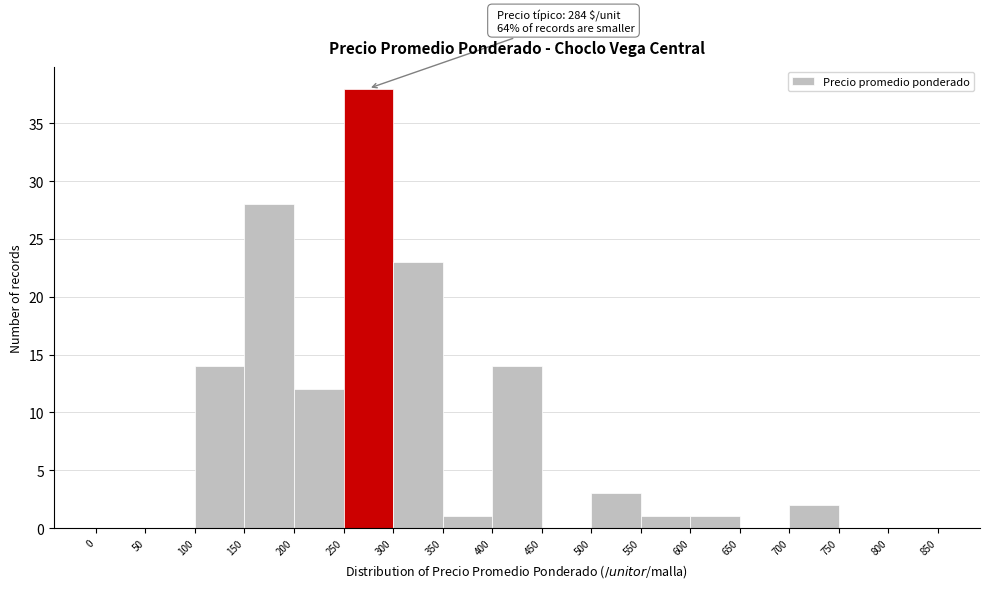

Which range on the x-axis has the tallest bar?

250 to 300